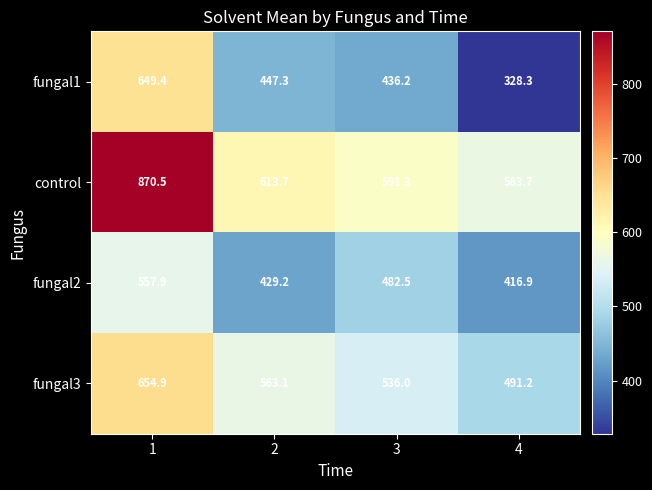

At 4, list the series in order from largest to smallest.

control, fungal3, fungal2, fungal1